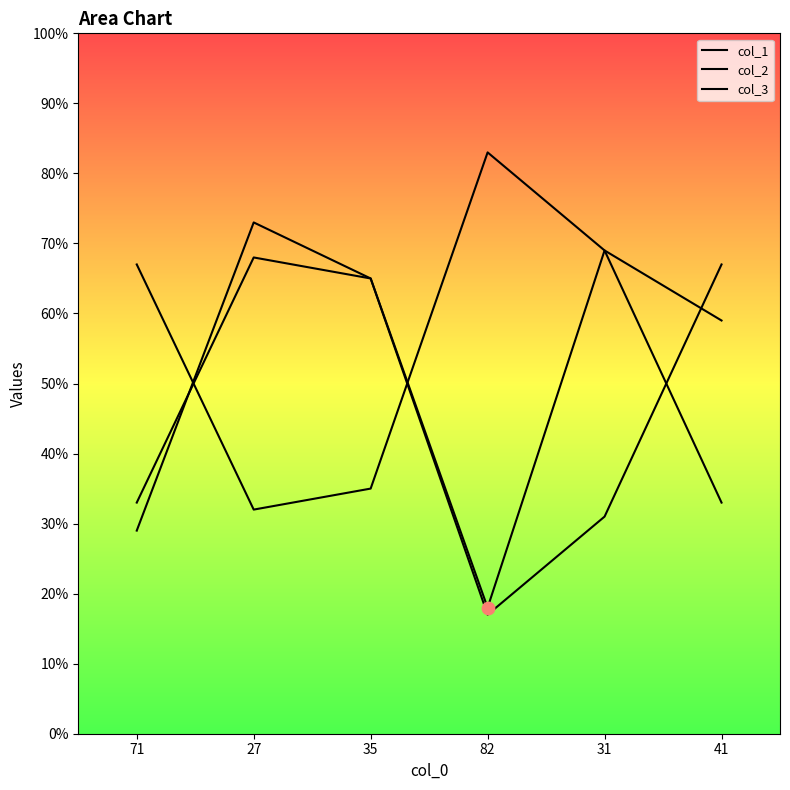

Which series reaches the maximum Y coordinate?

col_2